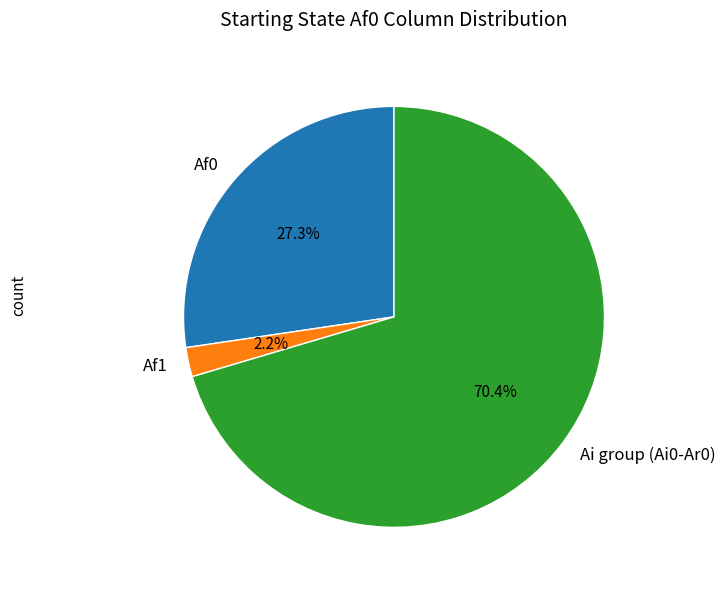

To the nearest percent, what is the average slice percentage?

33%